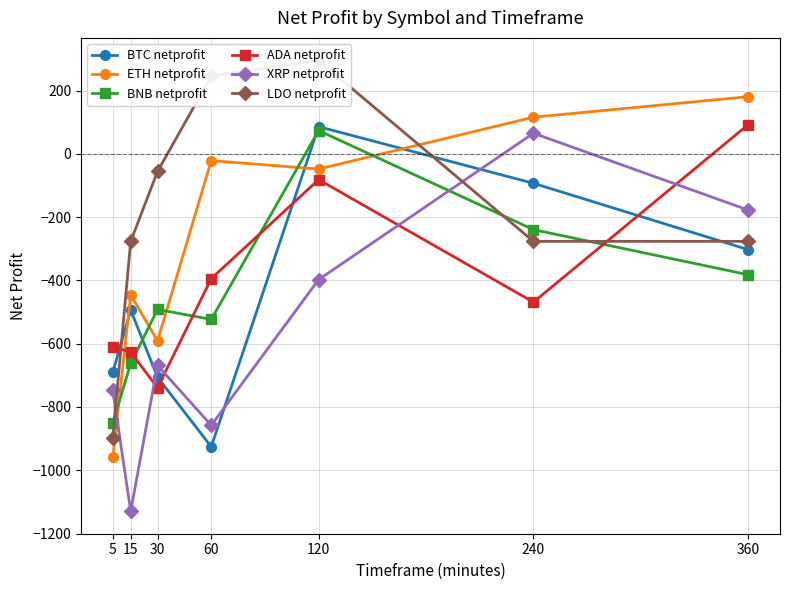

How many data points in XRP netprofit are less than -668?

4